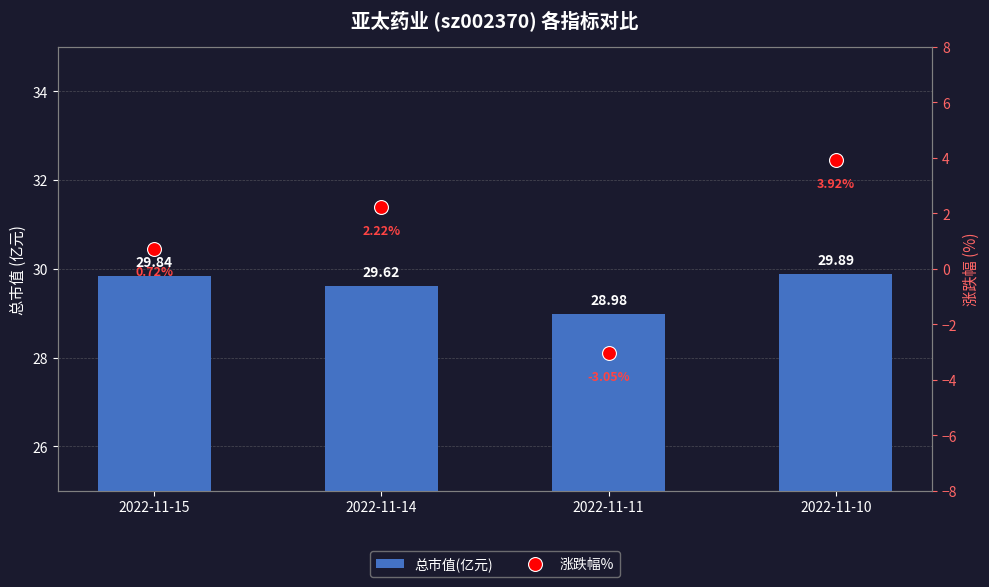

Reading left to right, list all the values displayed in this chart.

总市值(亿元): 29.8	29.6	29.0	29.9
涨跌幅%: 0.7	2.2	-3.0	3.9